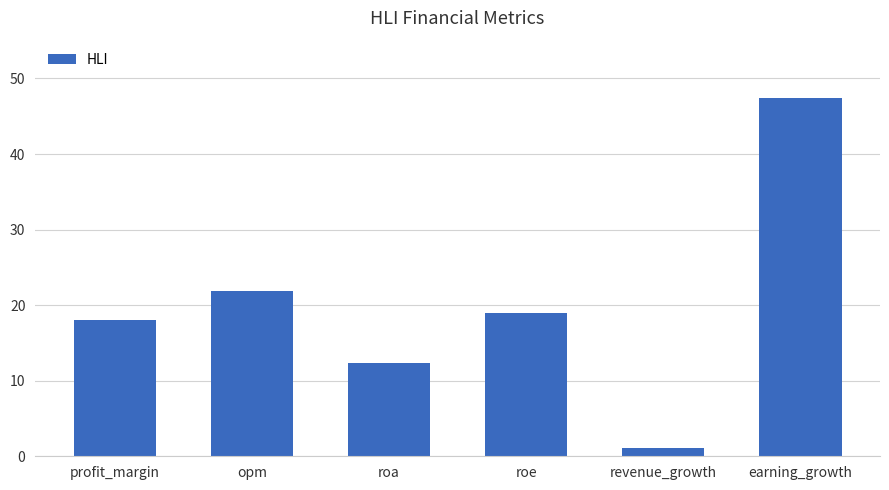

At which label is the value closest to 24?

opm